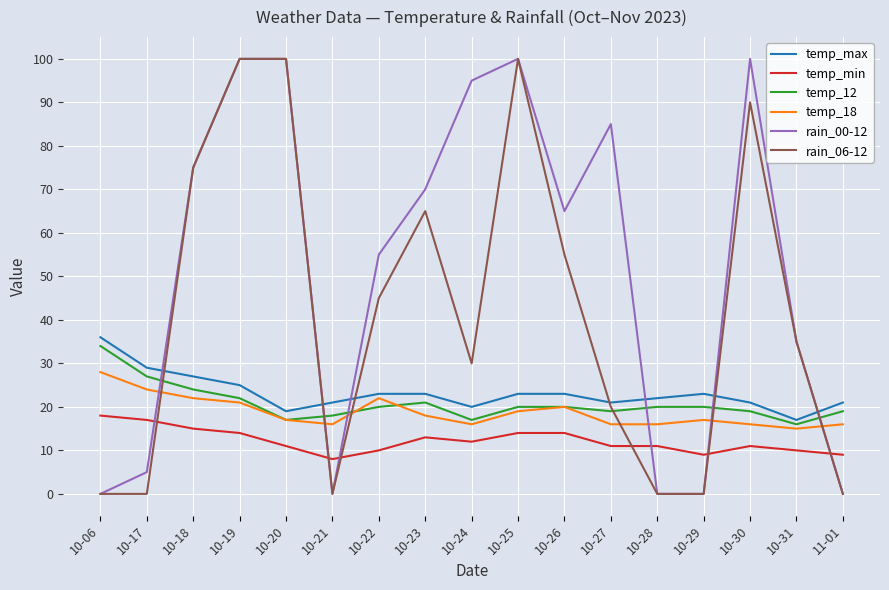

Read the temp_12 value at 10-18.

24